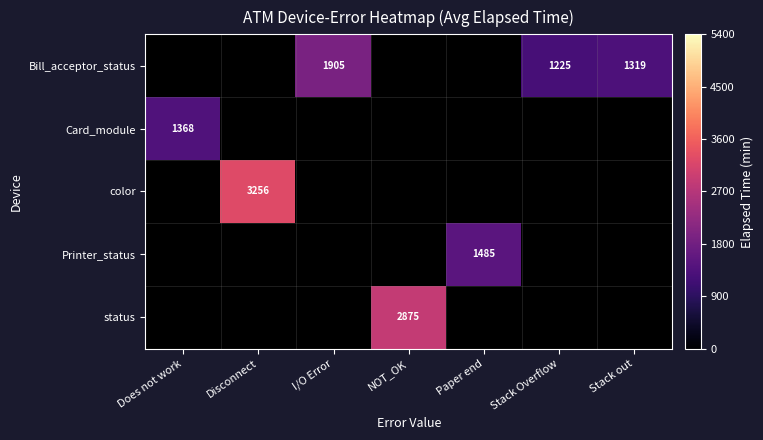

The Bill_acceptor_status series shows 352 at Stack Overflow. True or false?

False